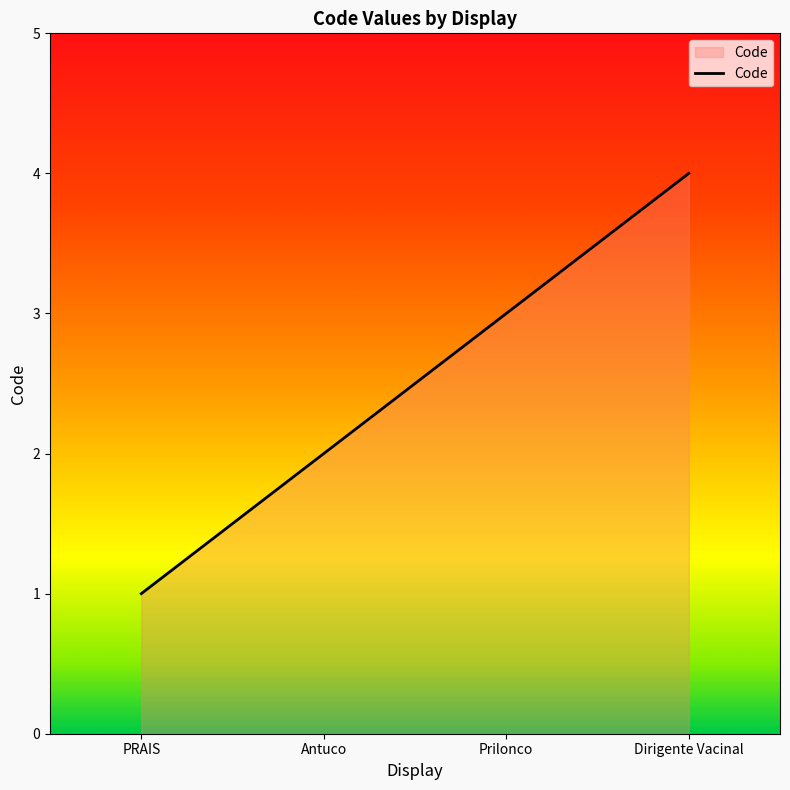

What is the change in value from PRAIS to Dirigente Vacinal?

+3